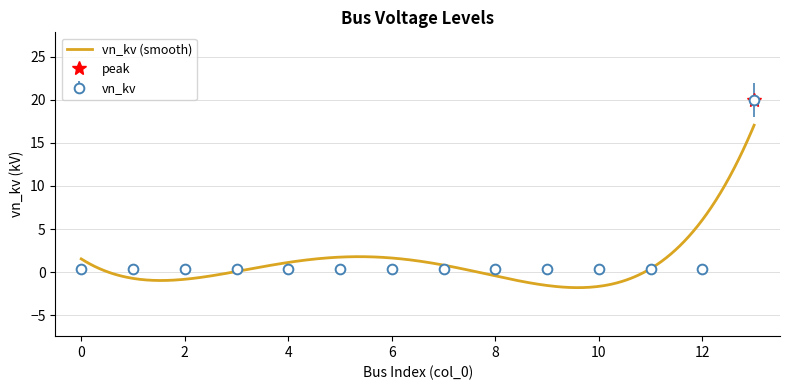

What is the greatest value displayed?

20.0